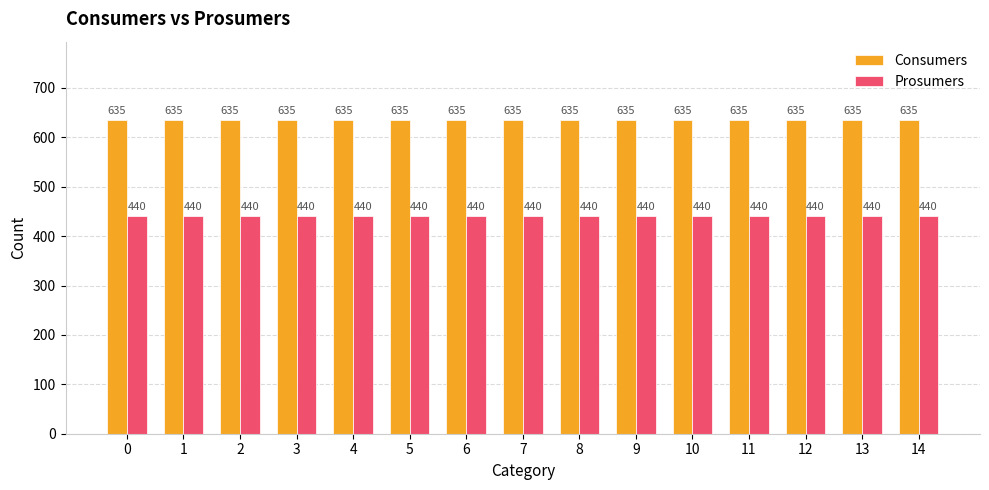

The value of Prosumers at 4 is 440. True or false?

True